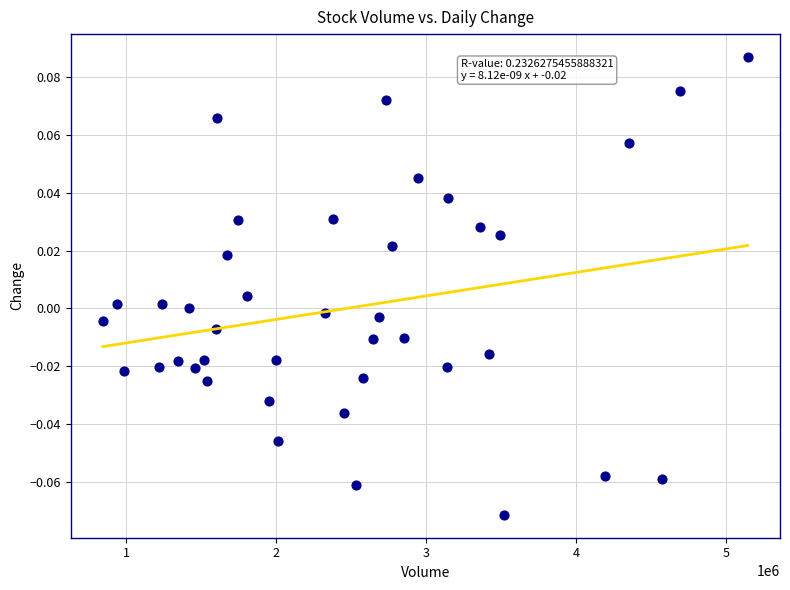

What is the range of X values (max minus min)?

4301728.0